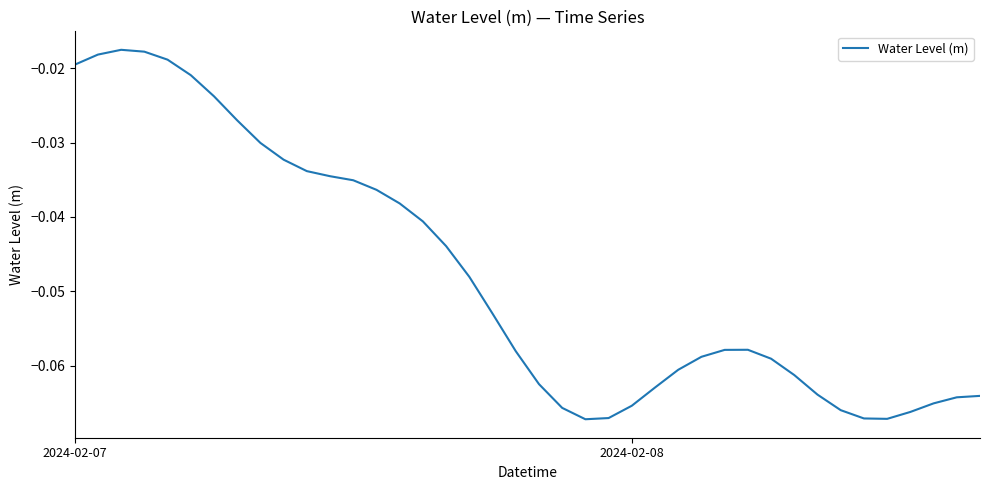

What is the value of the 20th point from the left?

-0.1